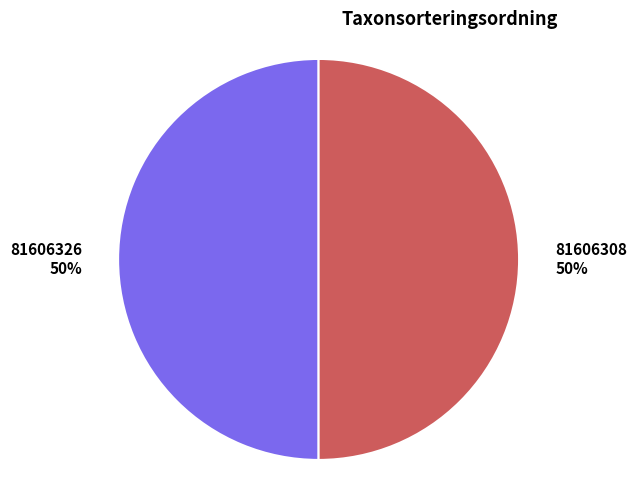

What is the ratio of the value at 81606326 to the value at 81606308?

1.0